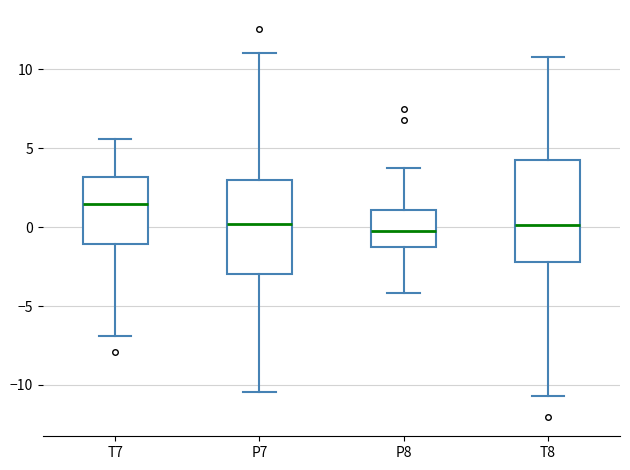

Where is the upper edge of the box for P7 on the y-axis? The values are not printed on the chart, so give them approximately, as read against the axis.

3.0